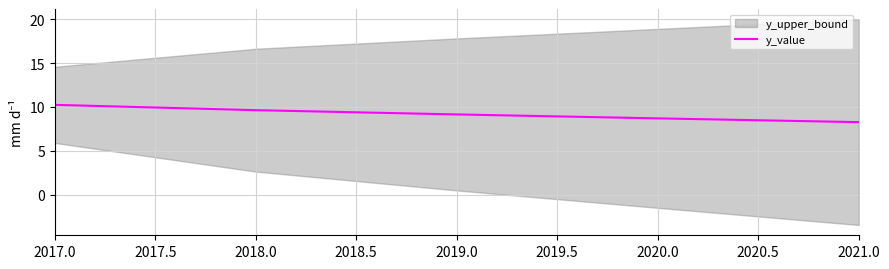

At which label does y_value reach its peak?

2017.0